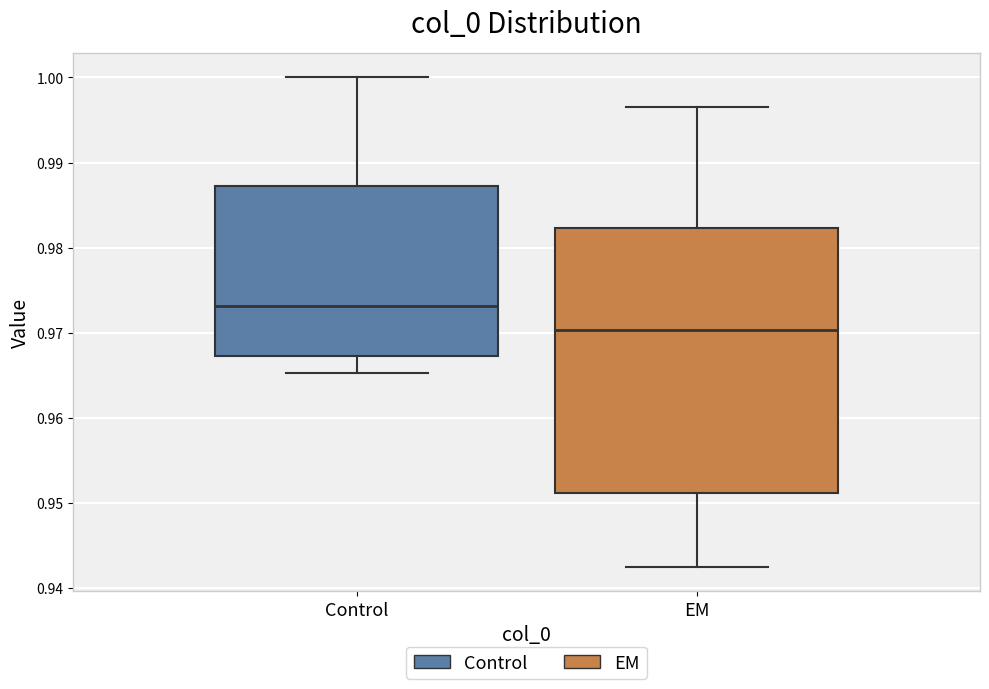

Reading left to right, transcribe this box plot: for each box, give where its median line is, the range the box spans, and where its two whiskers end, as read against the y-axis. The values are not printed on the chart, so give them approximately, as read against the axis.

Control: median 0.973, box 0.967 to 0.987, whiskers 0.965 to 1.000
EM: median 0.970, box 0.951 to 0.982, whiskers 0.942 to 0.997